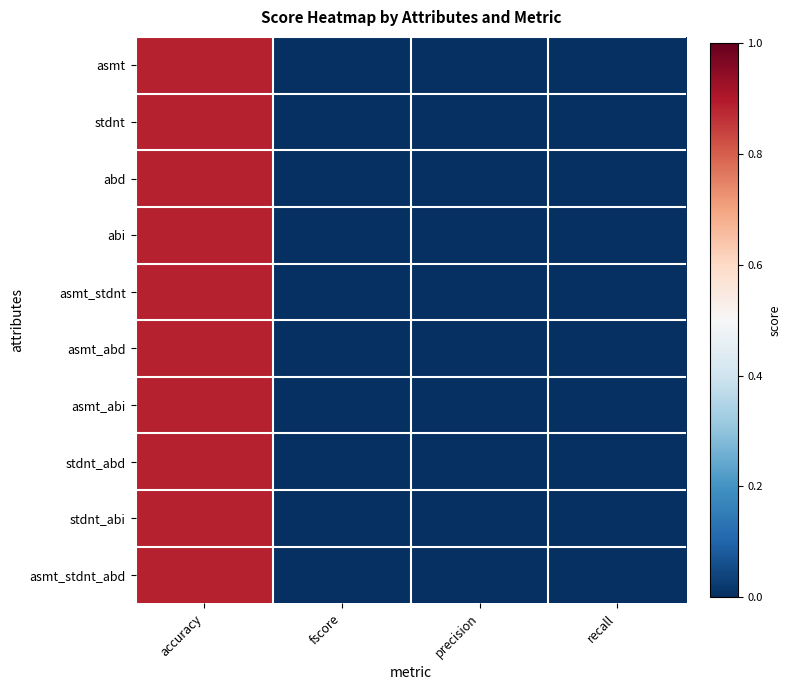

Reading right to left, extract all data points from this chart.

asmt: recall=0.0	precision=0.0	fscore=0.0	accuracy=0.9
stdnt: recall=0.0	precision=0.0	fscore=0.0	accuracy=0.9
abd: recall=0.0	precision=0.0	fscore=0.0	accuracy=0.9
abi: recall=0.0	precision=0.0	fscore=0.0	accuracy=0.9
asmt_stdnt: recall=0.0	precision=0.0	fscore=0.0	accuracy=0.9
asmt_abd: recall=0.0	precision=0.0	fscore=0.0	accuracy=0.9
asmt_abi: recall=0.0	precision=0.0	fscore=0.0	accuracy=0.9
stdnt_abd: recall=0.0	precision=0.0	fscore=0.0	accuracy=0.9
stdnt_abi: recall=0.0	precision=0.0	fscore=0.0	accuracy=0.9
asmt_stdnt_abd: recall=0.0	precision=0.0	fscore=0.0	accuracy=0.9